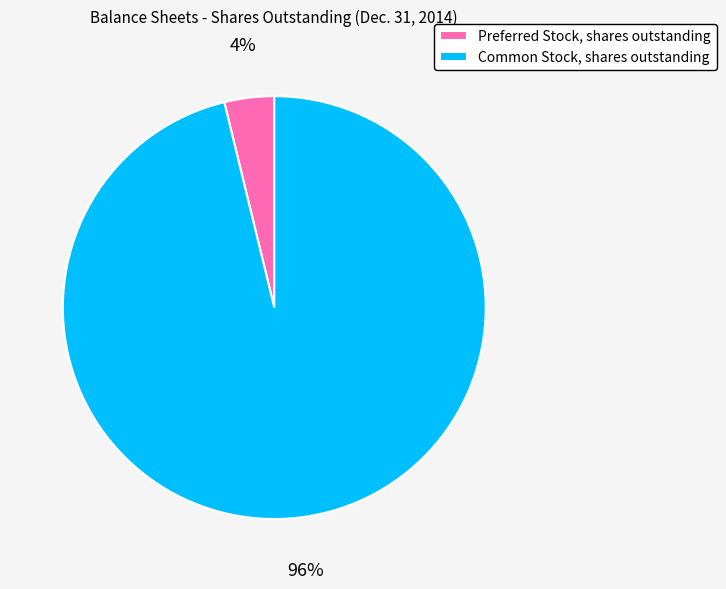

What is the majority slice?

Common Stock, shares outstanding